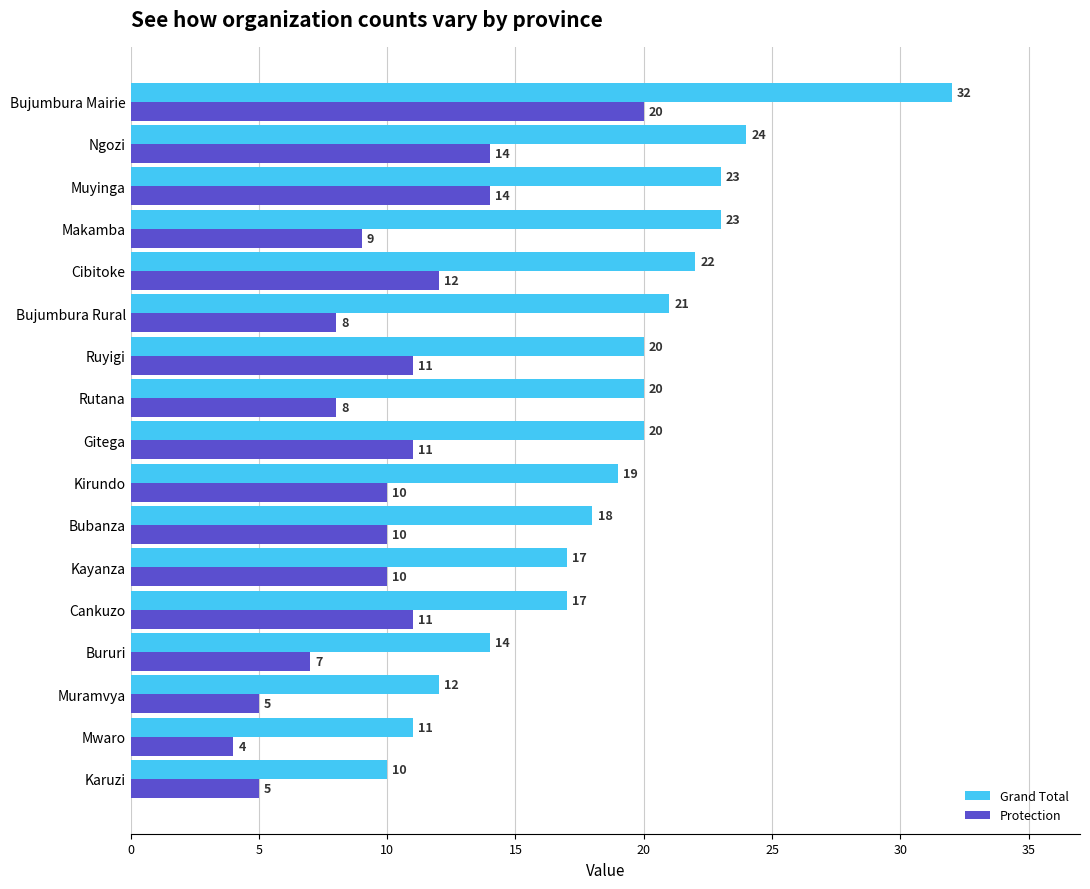

What is the difference between the maximum and minimum values in the Protection series?

16